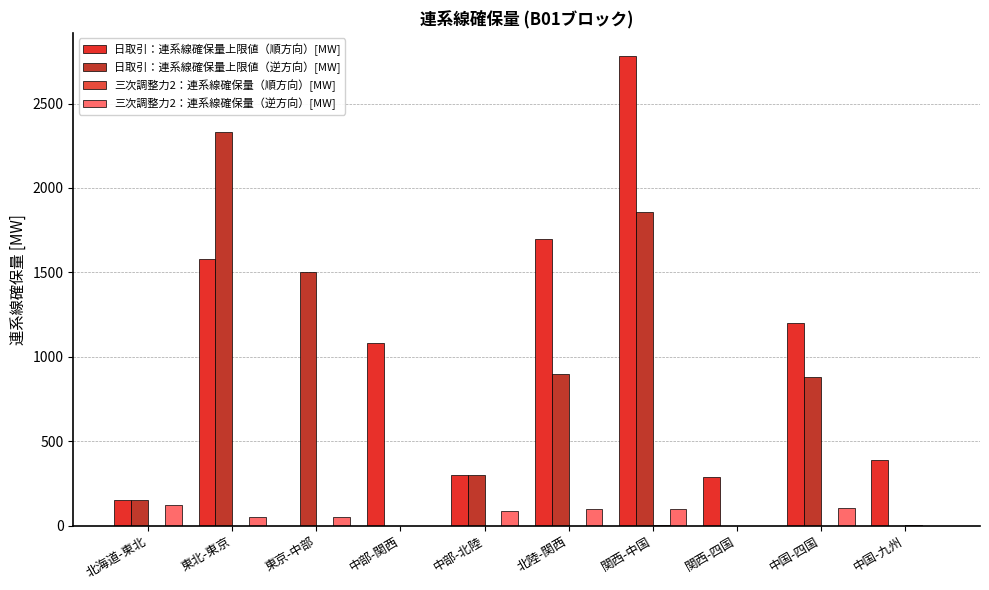

What is the label of the 1st bar from the left?

北海道-東北